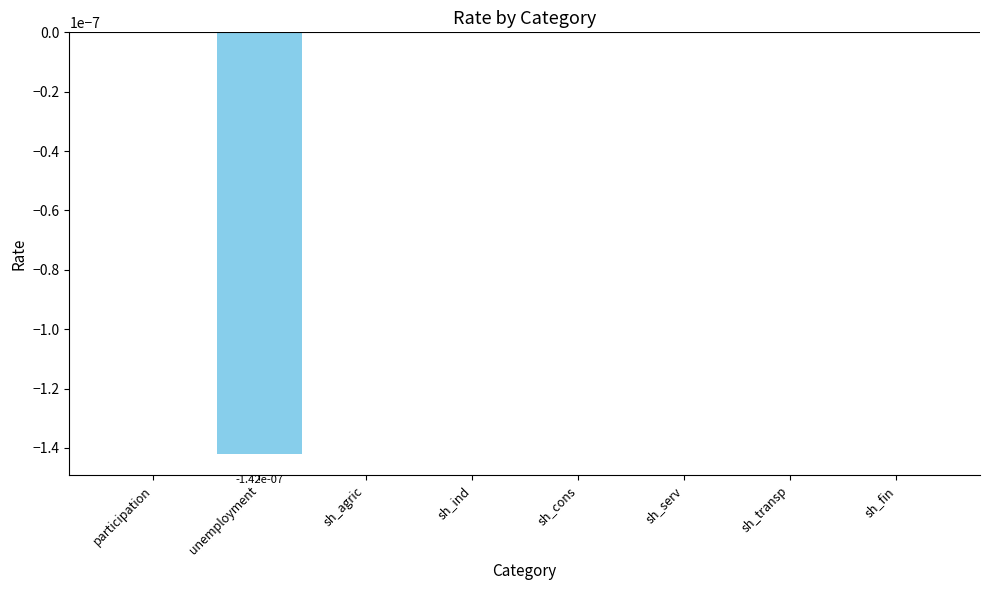

True or false: the data shows 0.0 at sh_agric.

True